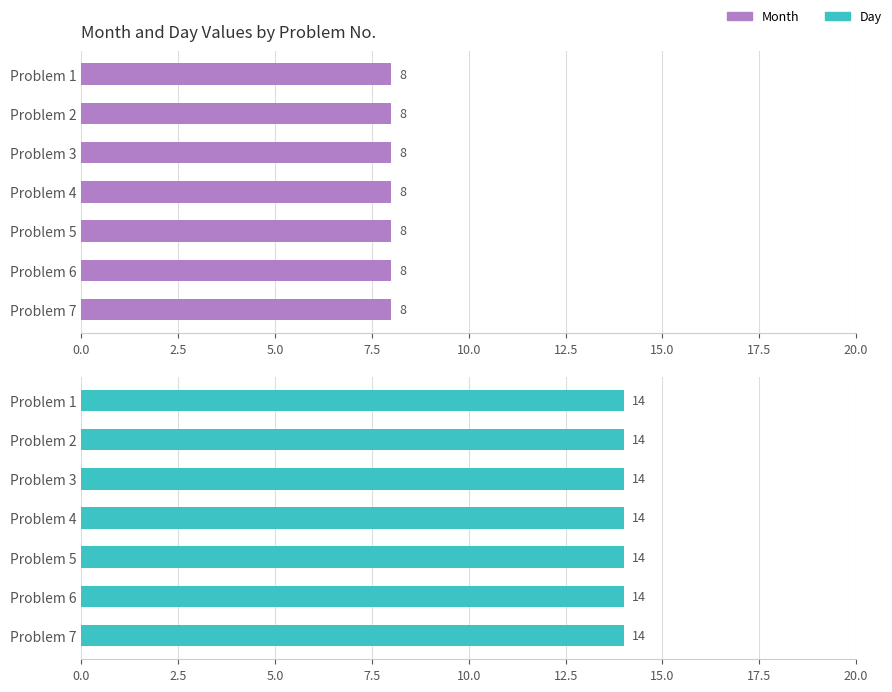

What is the value of the Month bar at the 2nd from the left?

8